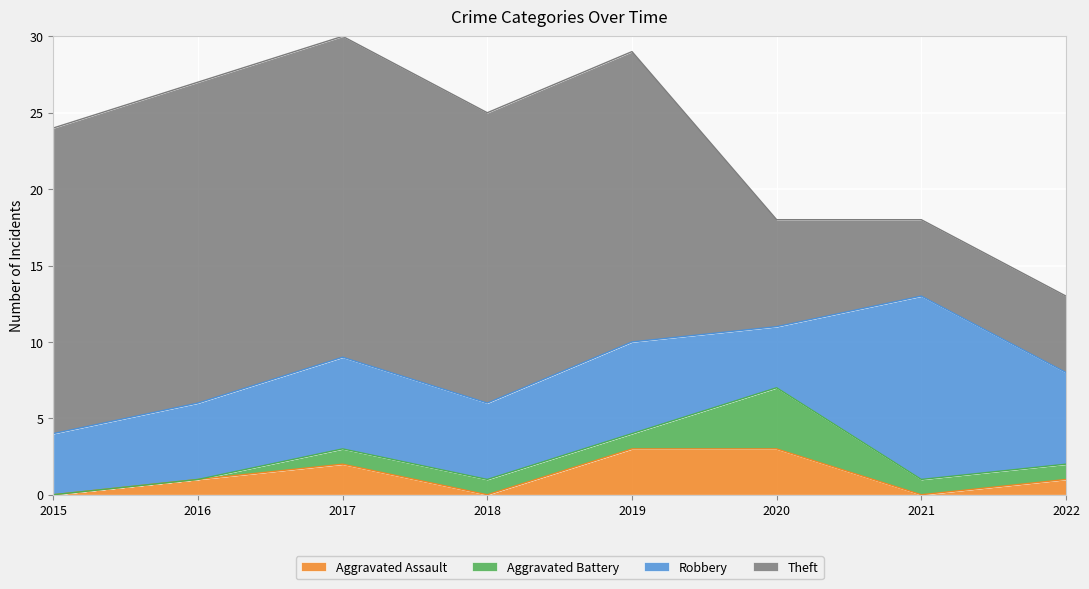

What is the highest value of the Robbery series?

12